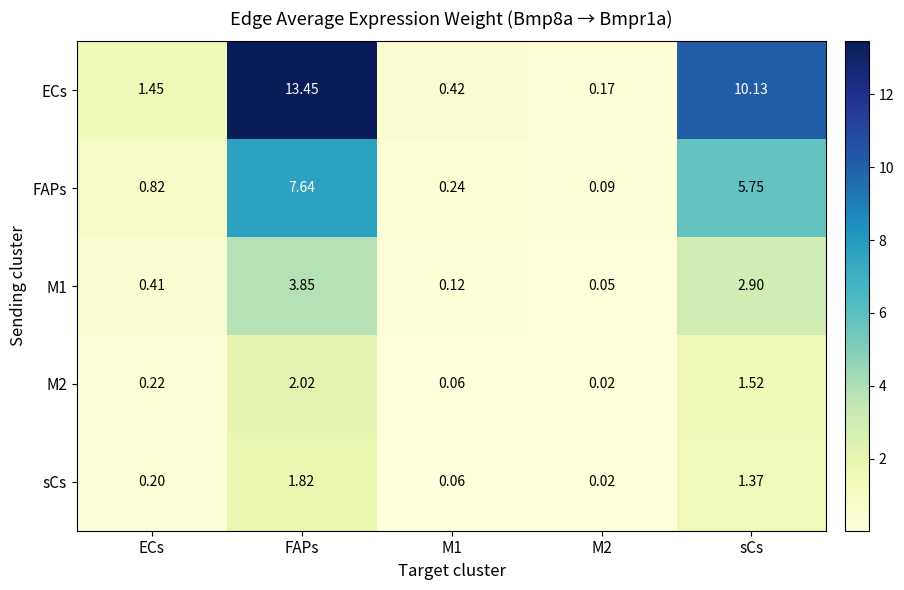

At which category is the sum across all series the highest?

FAPs